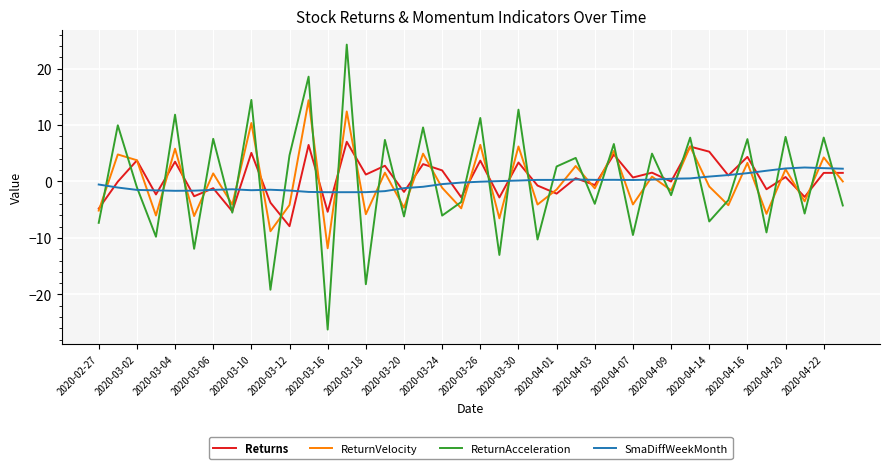

How many interior local valleys does the ReturnVelocity series have?

16